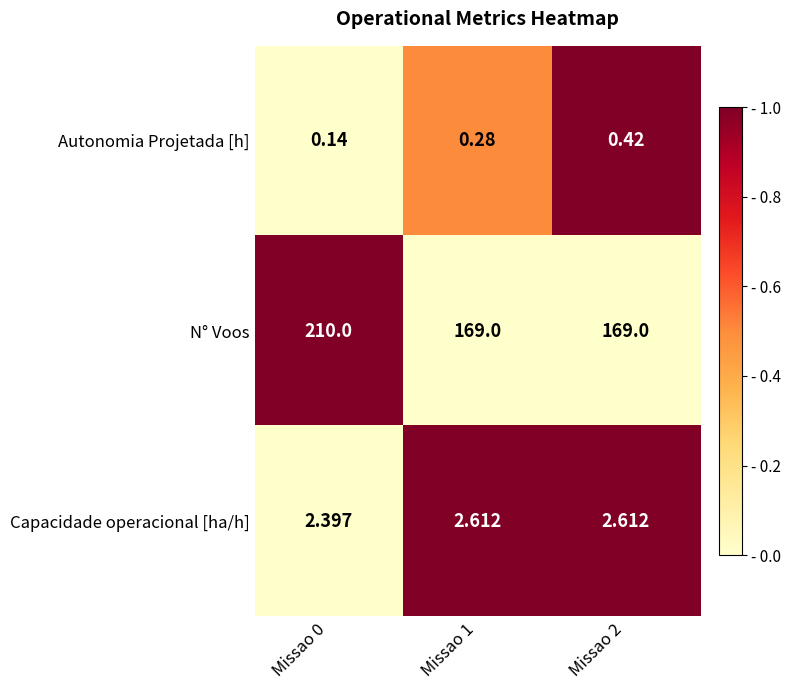

Between Missao 0 and Missao 2, which series saw the biggest shift?

N° Voos